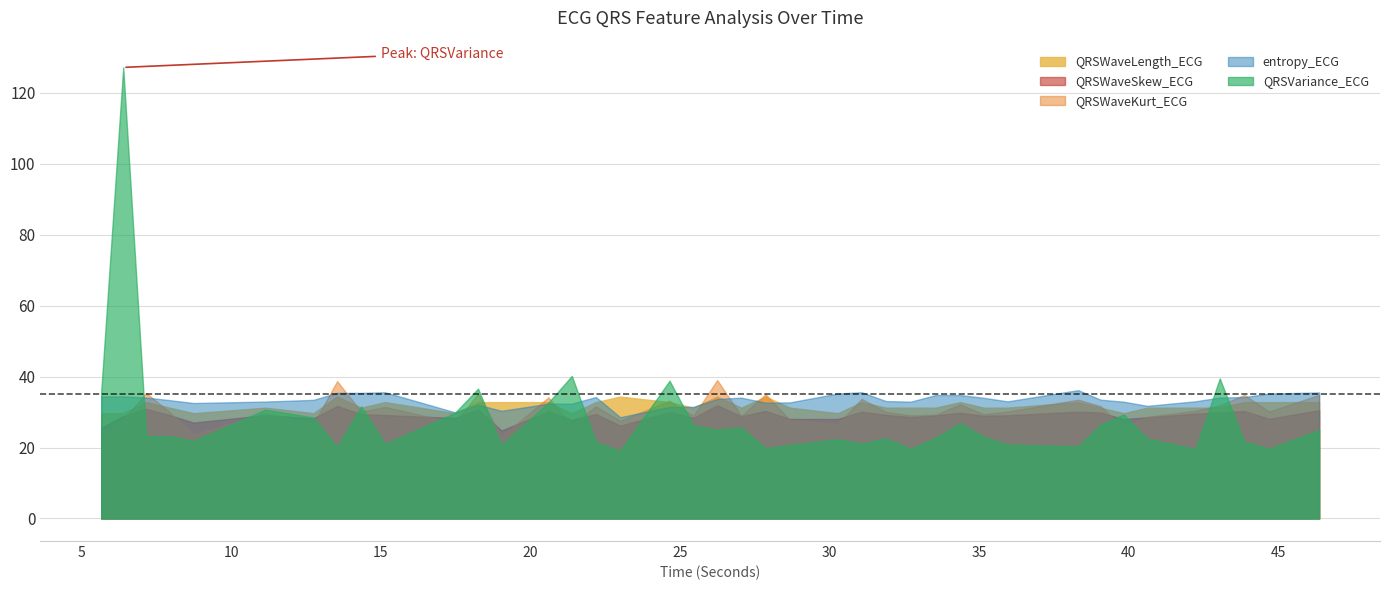

Which series has the largest range (max minus min)?

QRSVariance_ECG